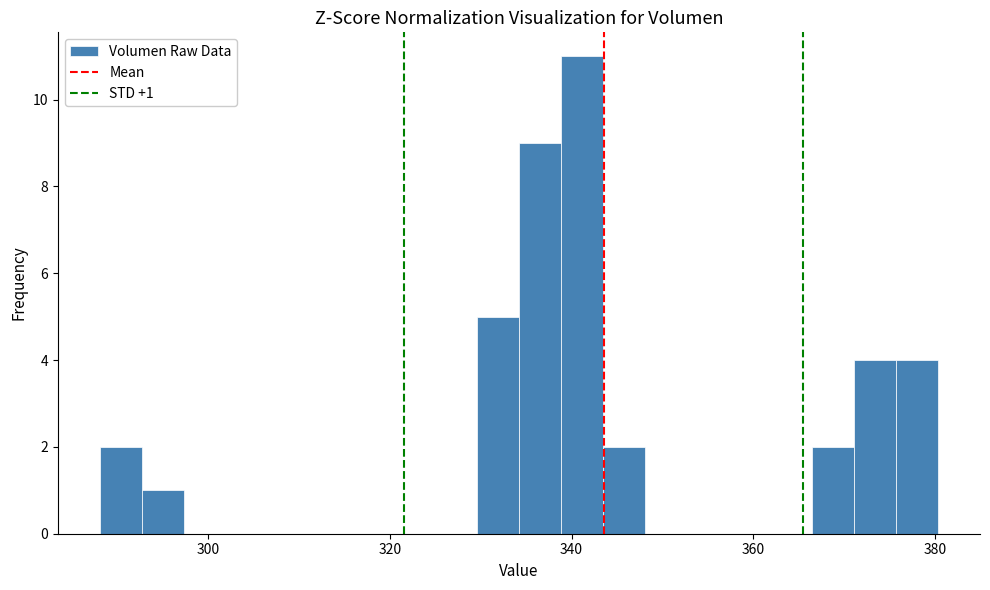

Read against the x-axis, roughly where is the centre of the tallest bar?

342